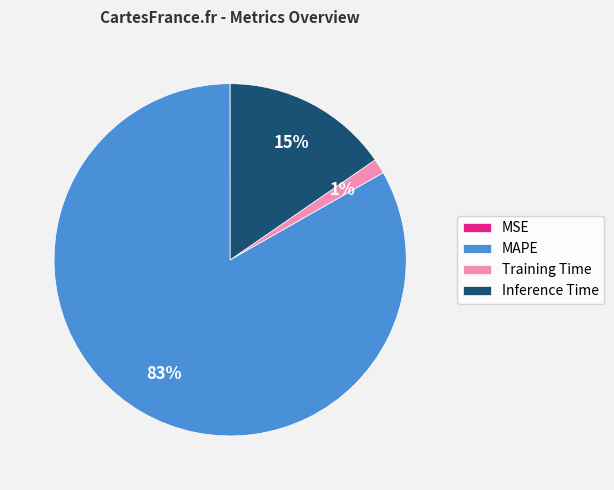

The Inference Time slice represents 3% of the pie. True or false?

False